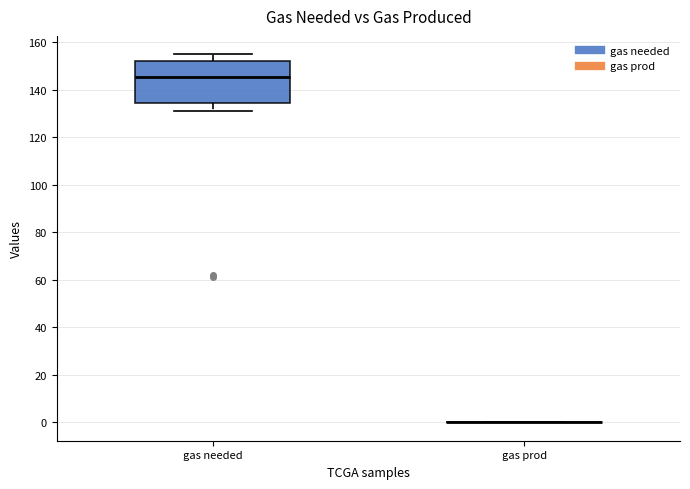

Which box is the tallest, from its lower edge to its upper edge?

gas needed